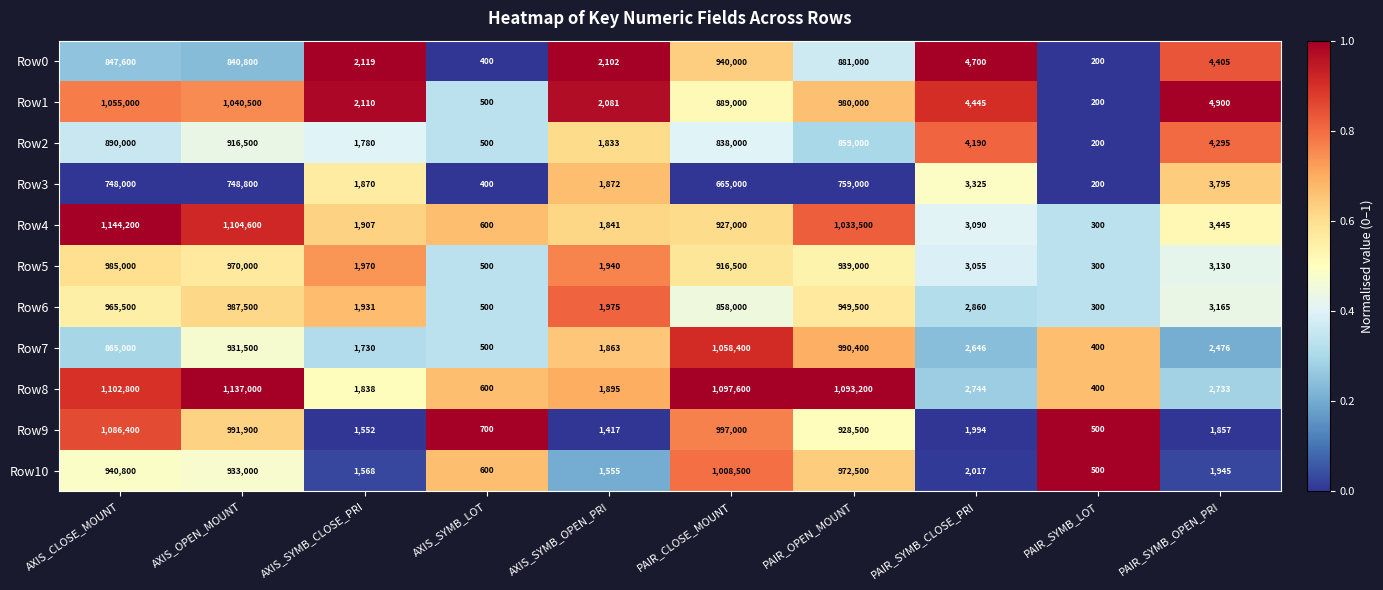

Read the Row9 value at AXIS_CLOSE_MOUNT.

1086400